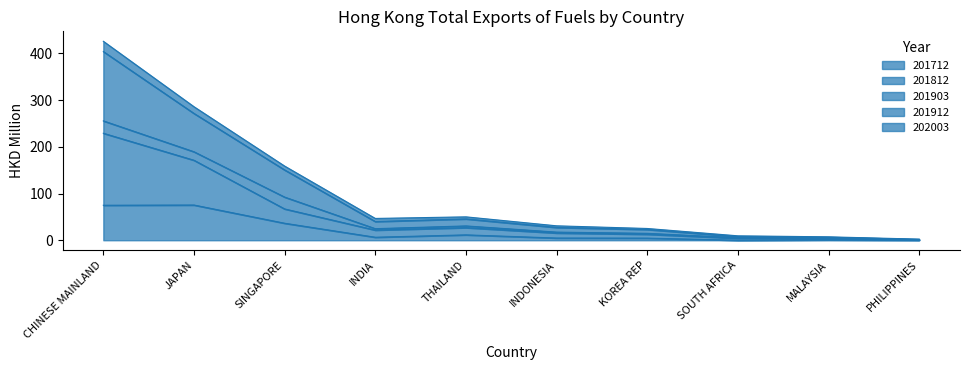

What are all the series names shown in the legend?

201712, 201812, 201903, 201912, 202003